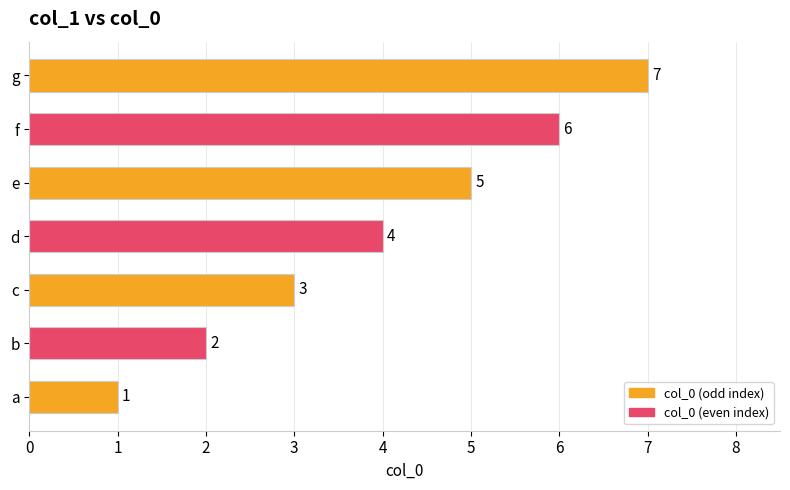

Which has a higher value, a or f?

f